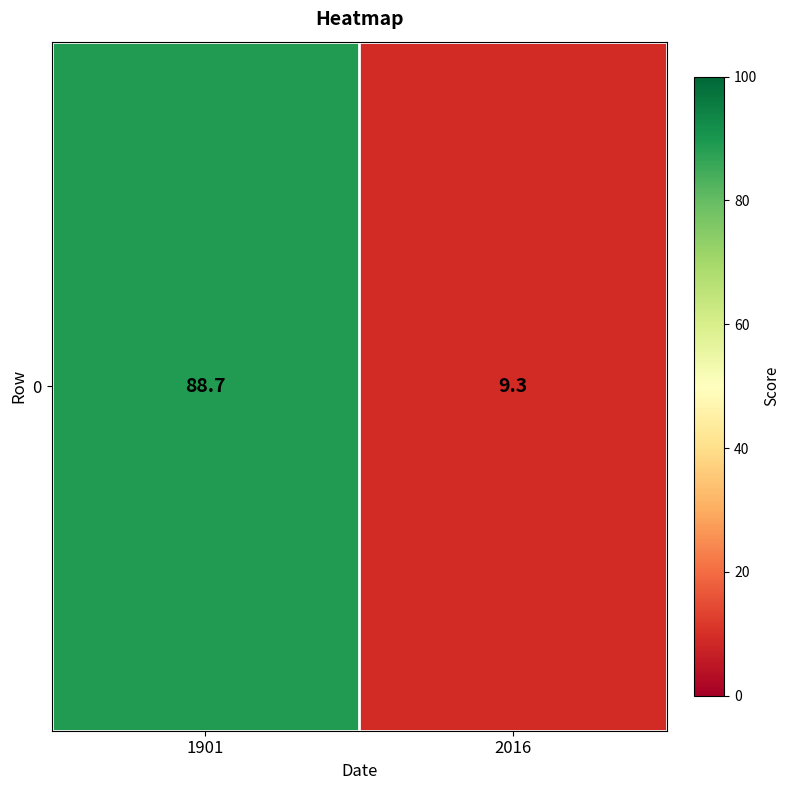

Reading left to right, extract all data points from this chart.

1901=88.7	2016=9.3